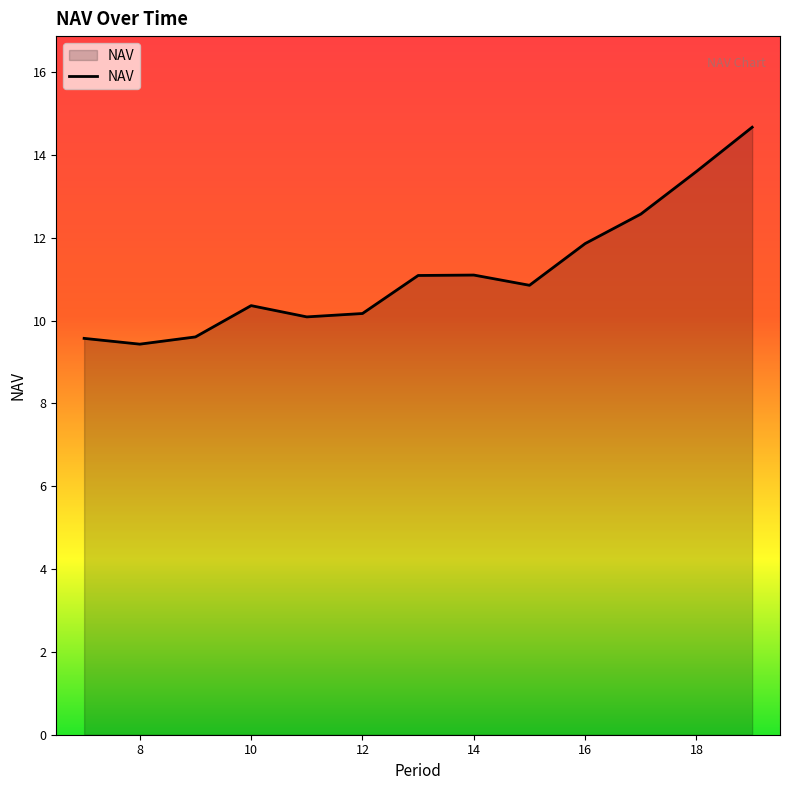

What is the difference between the maximum and minimum values?

5.2